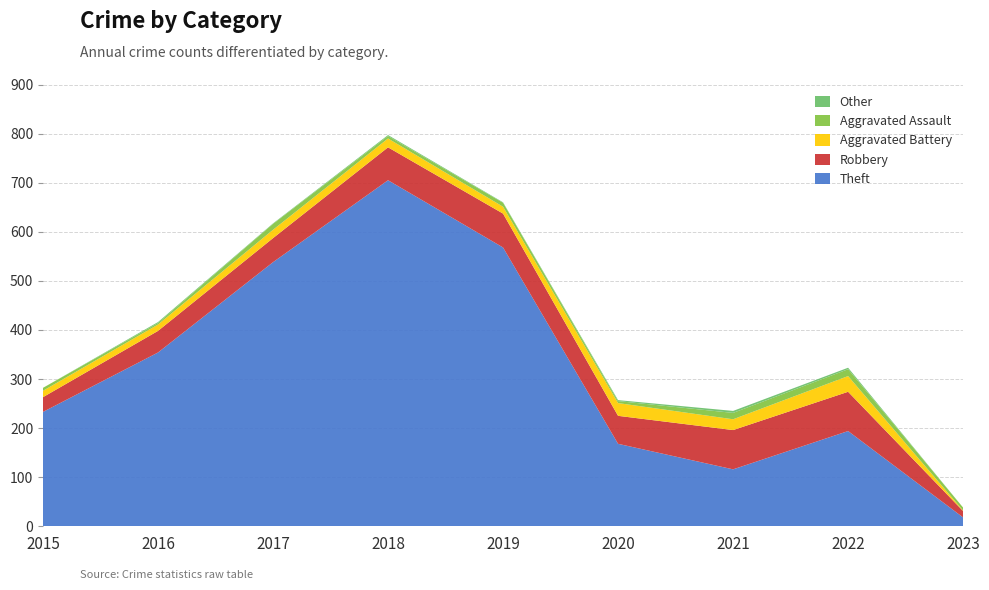

Reading right to left, what are all the values shown in this chart?

Theft: 2023=18	2022=194	2021=116	2020=168	2019=568	2018=705	2017=538	2016=354	2015=233
Robbery: 2023=13	2022=80	2021=80	2020=57	2019=69	2018=67	2017=49	2016=44	2015=30
Aggravated Battery: 2023=1	2022=32	2021=22	2020=26	2019=14	2018=18	2017=17	2016=13	2015=13
Aggravated Assault: 2023=6	2022=14	2021=13	2020=4	2019=8	2018=5	2017=12	2016=3	2015=6
Other: 2023=0	2022=3	2021=4	2020=2	2019=1	2018=2	2017=1	2016=2	2015=0